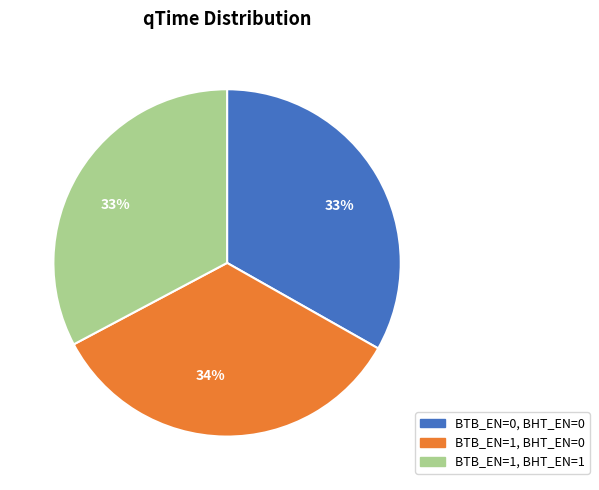

Combined, do BTB_EN=1, BHT_EN=0 and BTB_EN=1, BHT_EN=1 account for over 50%?

Yes